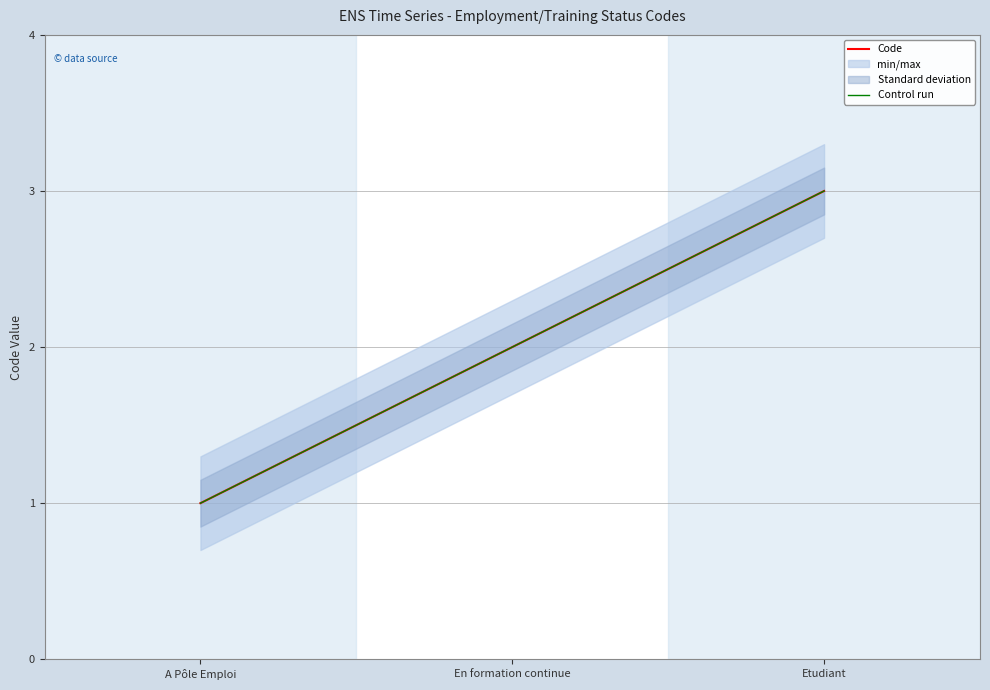

Which series changed the most between En formation continue and Etudiant?

Code